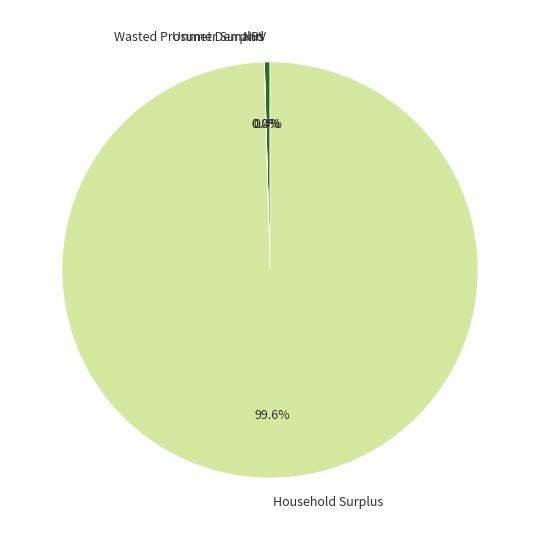

Which has a higher value, Household Surplus or NPV?

Household Surplus